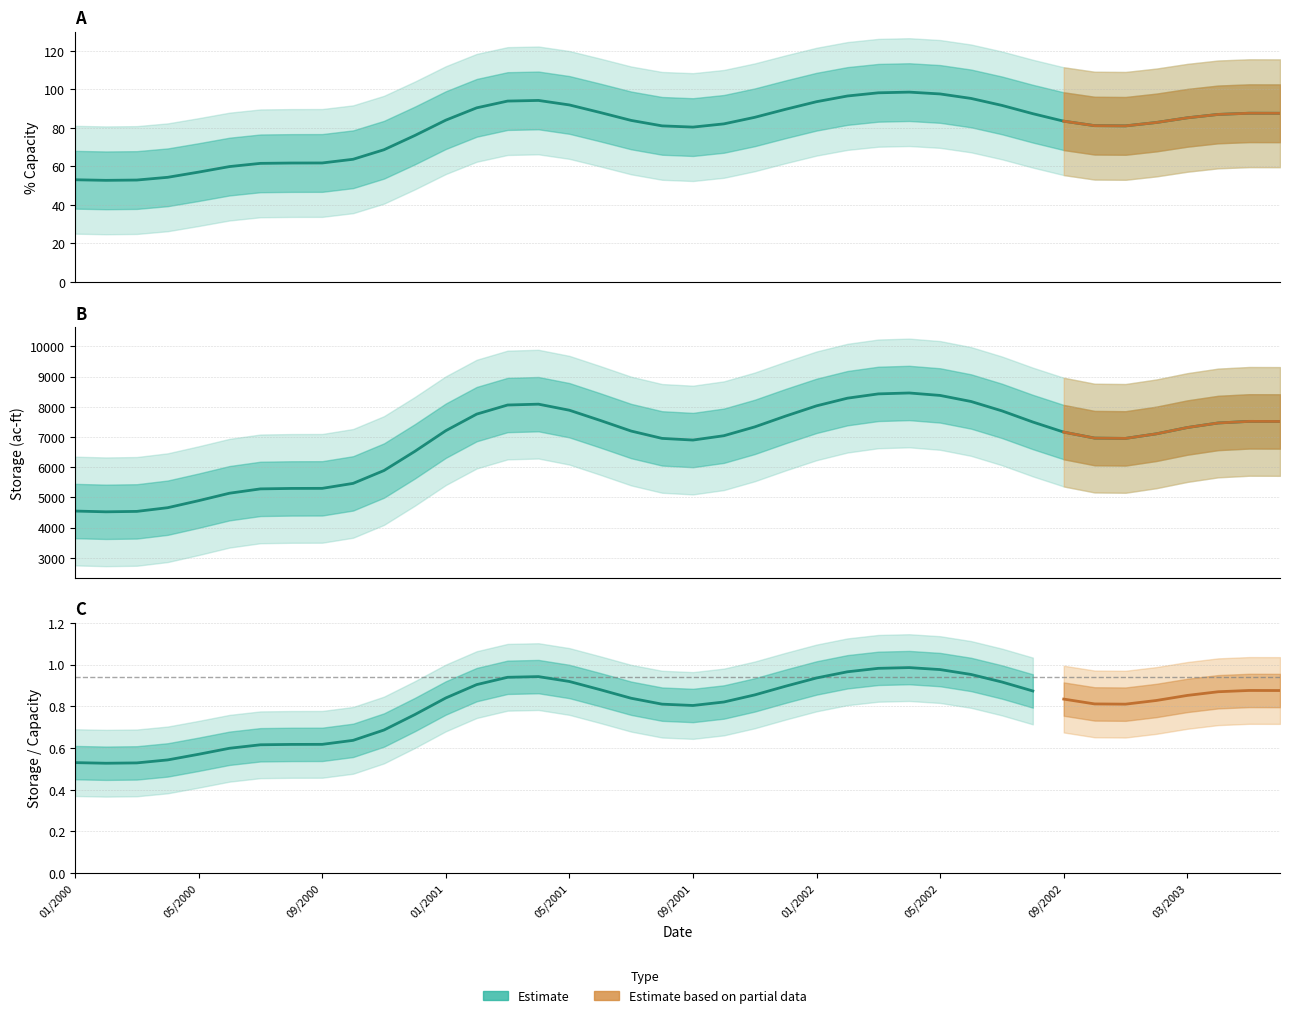

The pct_capacity series shows 32.5 at 11/2000. True or false?

False